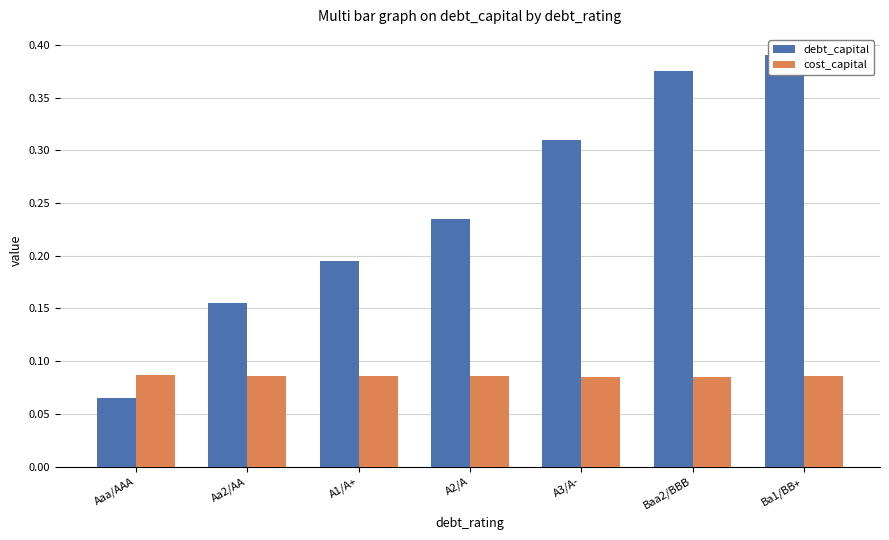

What position from the left is Baa2/BBB?

6